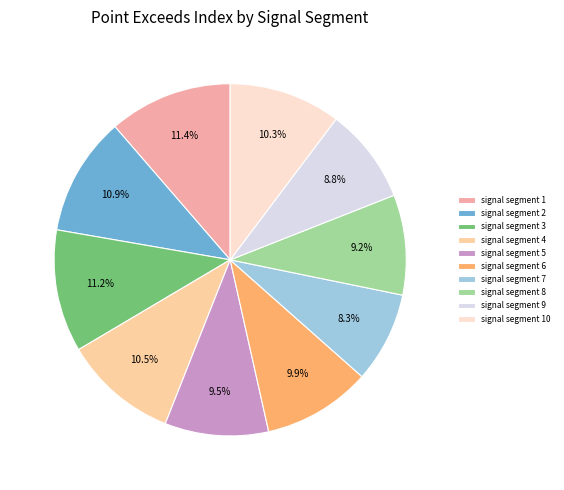

Does signal segment 9 represent more than half of the total?

No